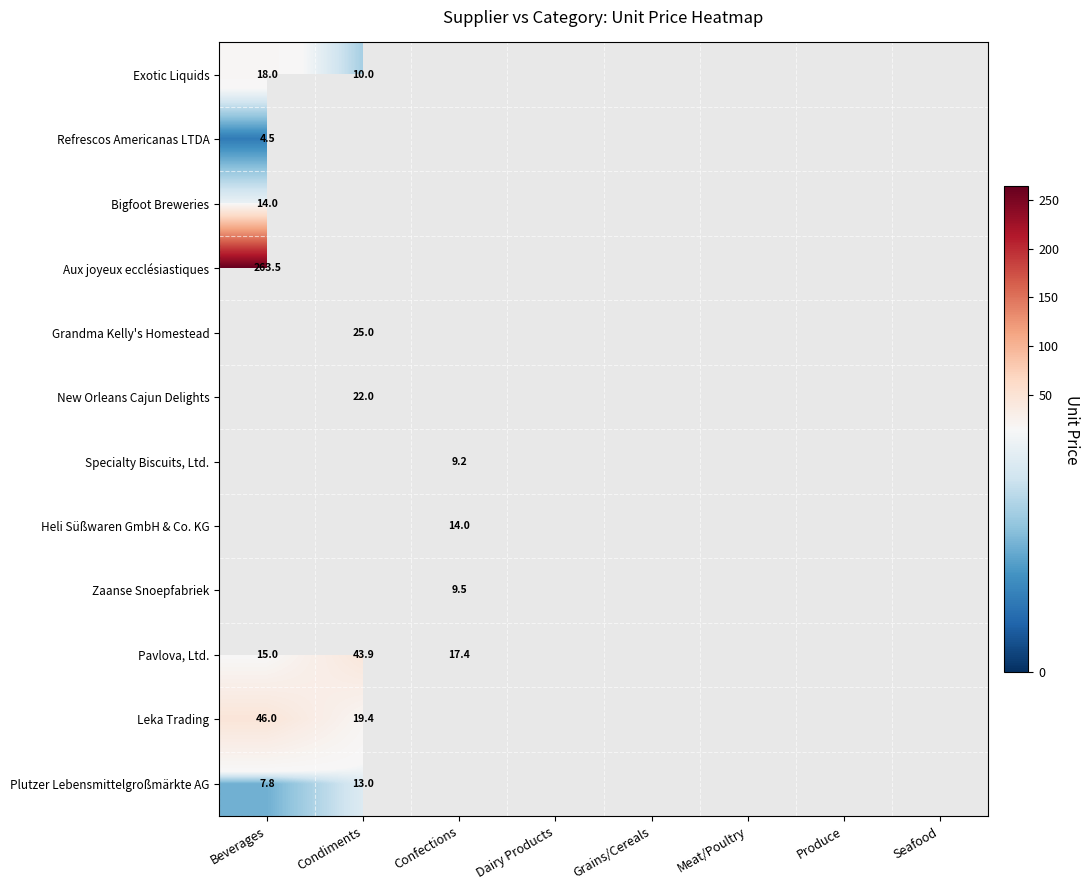

Is it true that Zaanse Snoepfabriek equals 5.5 at Confections?

False